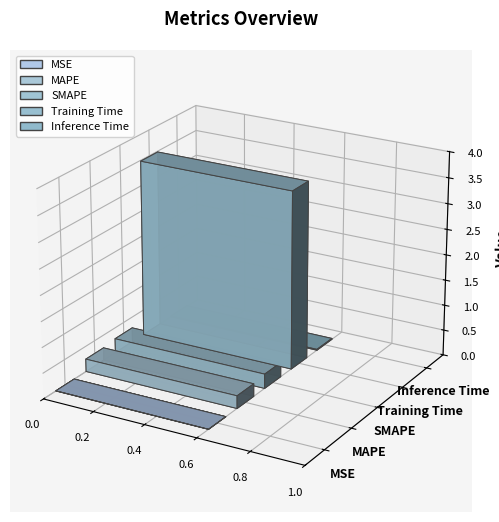

Does the chart contain stacked bars?

No